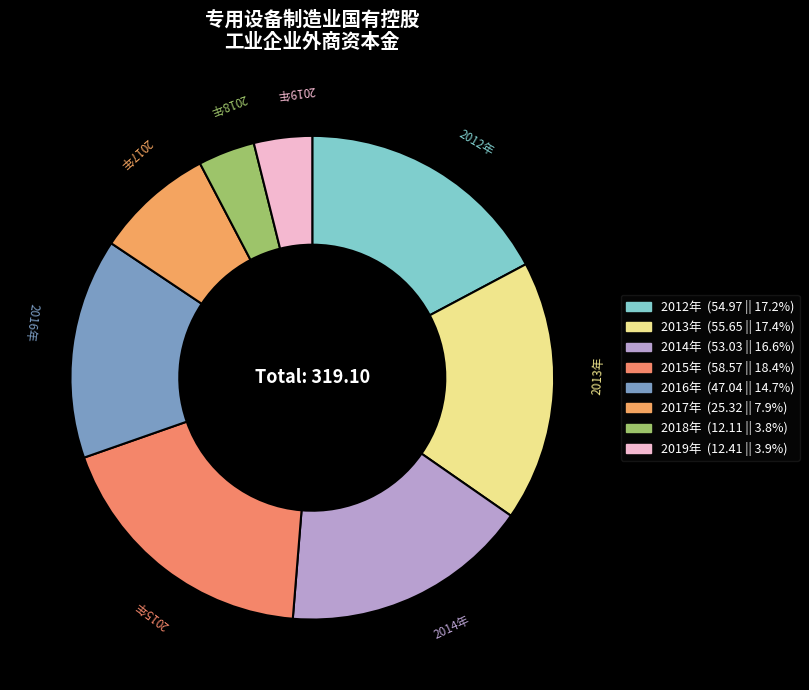

How many segments does this pie chart have?

8